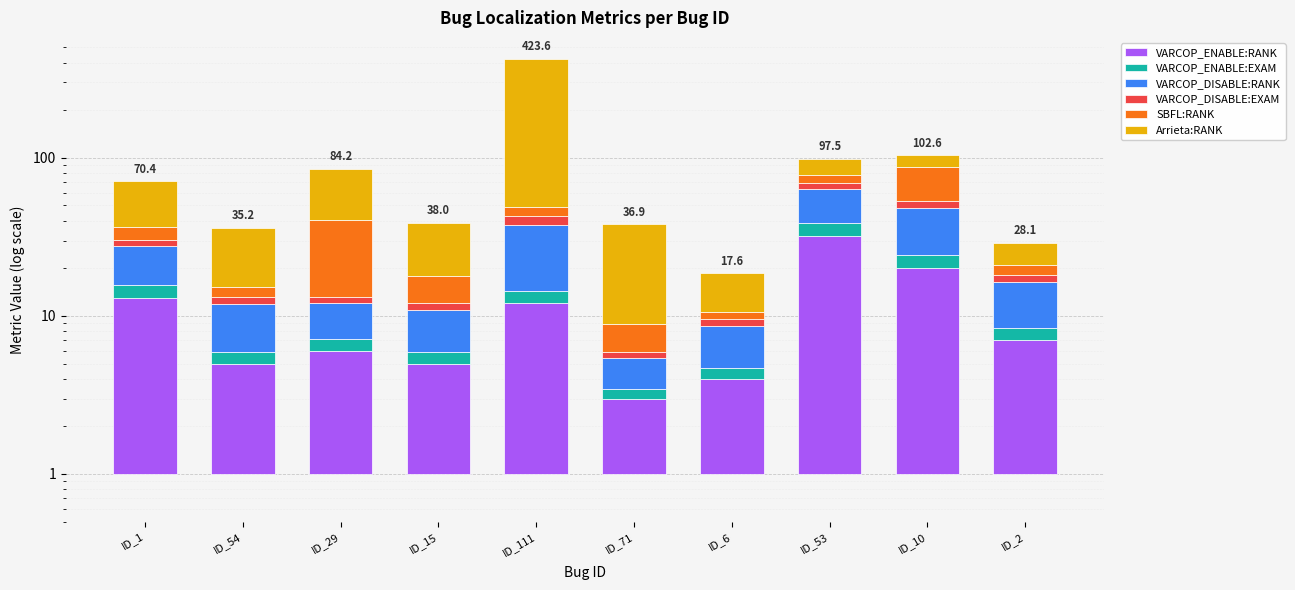

How many data points in Arrieta:RANK are above 21?

4